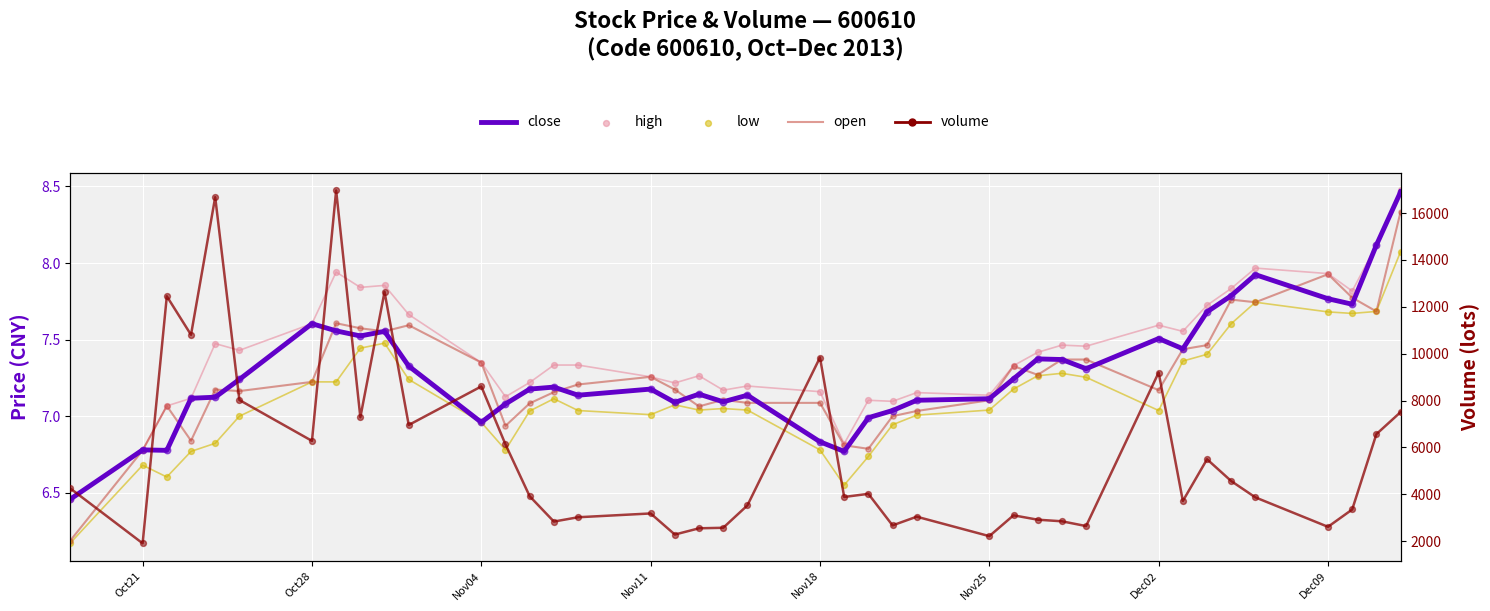

What are all the series names shown in the legend?

close, open, high, low, volume